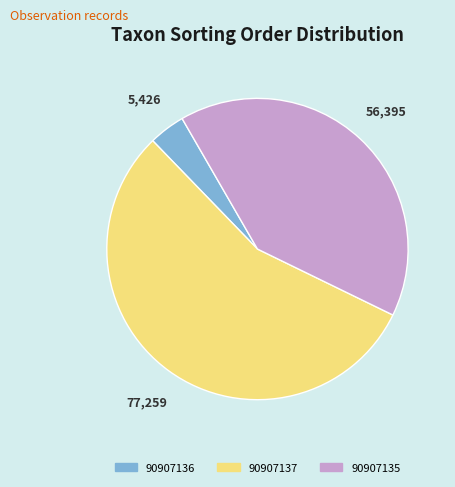

Is the sum of 90907136 and 90907137 greater than half?

Yes